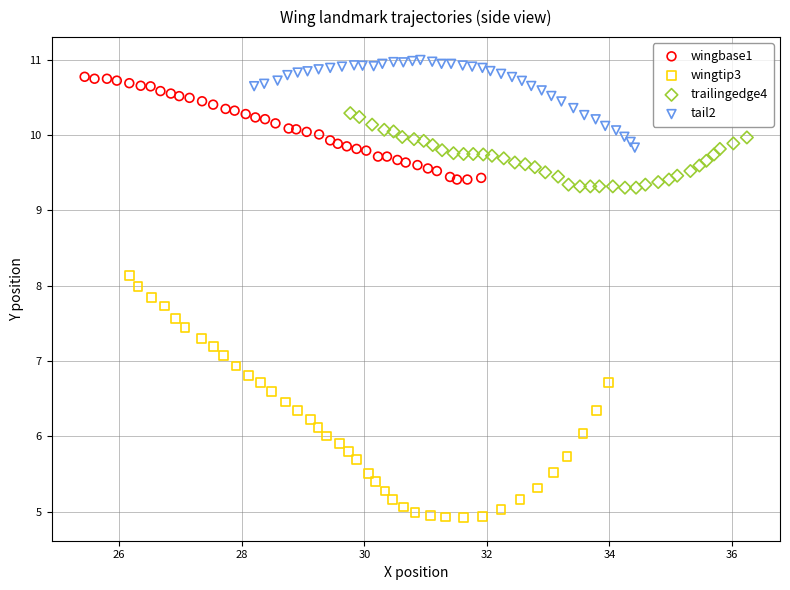

Which series has the largest Y range (max minus min)?

wingtip3